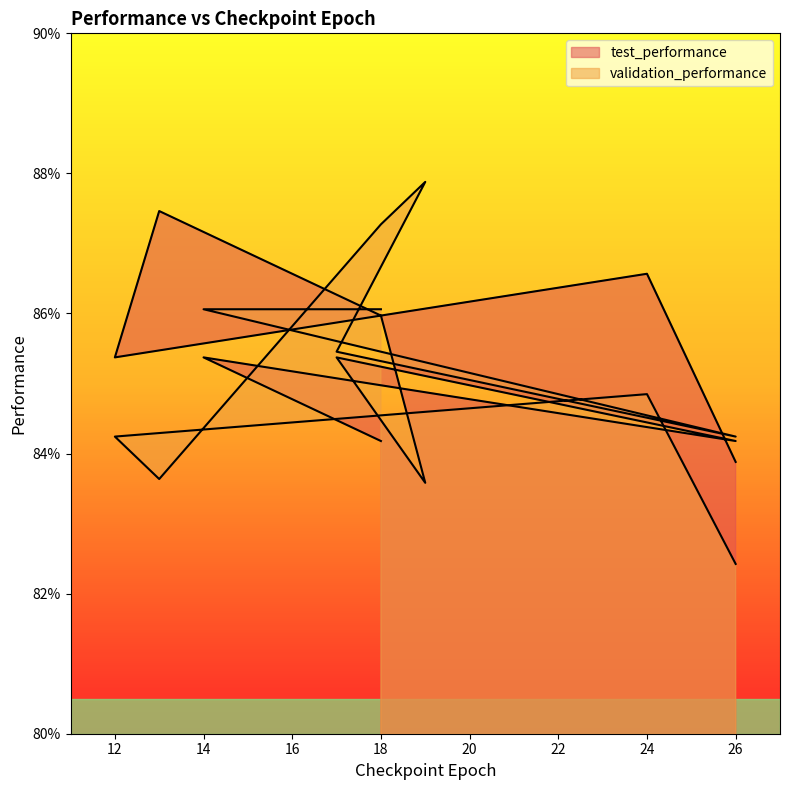

What is the lowest value of the validation_performance series?

0.8